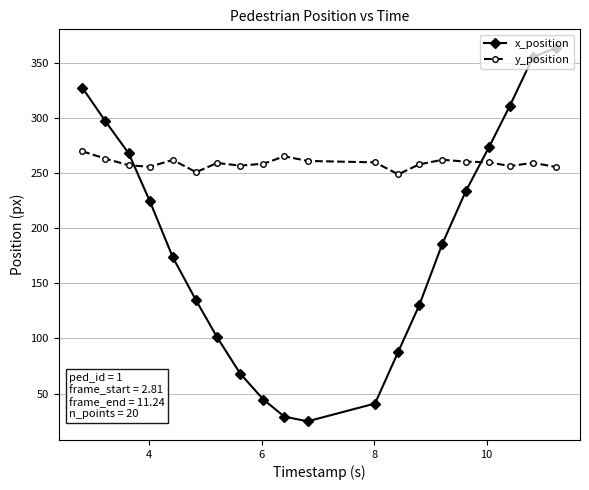

Which series has the largest total across all categories?

y_position